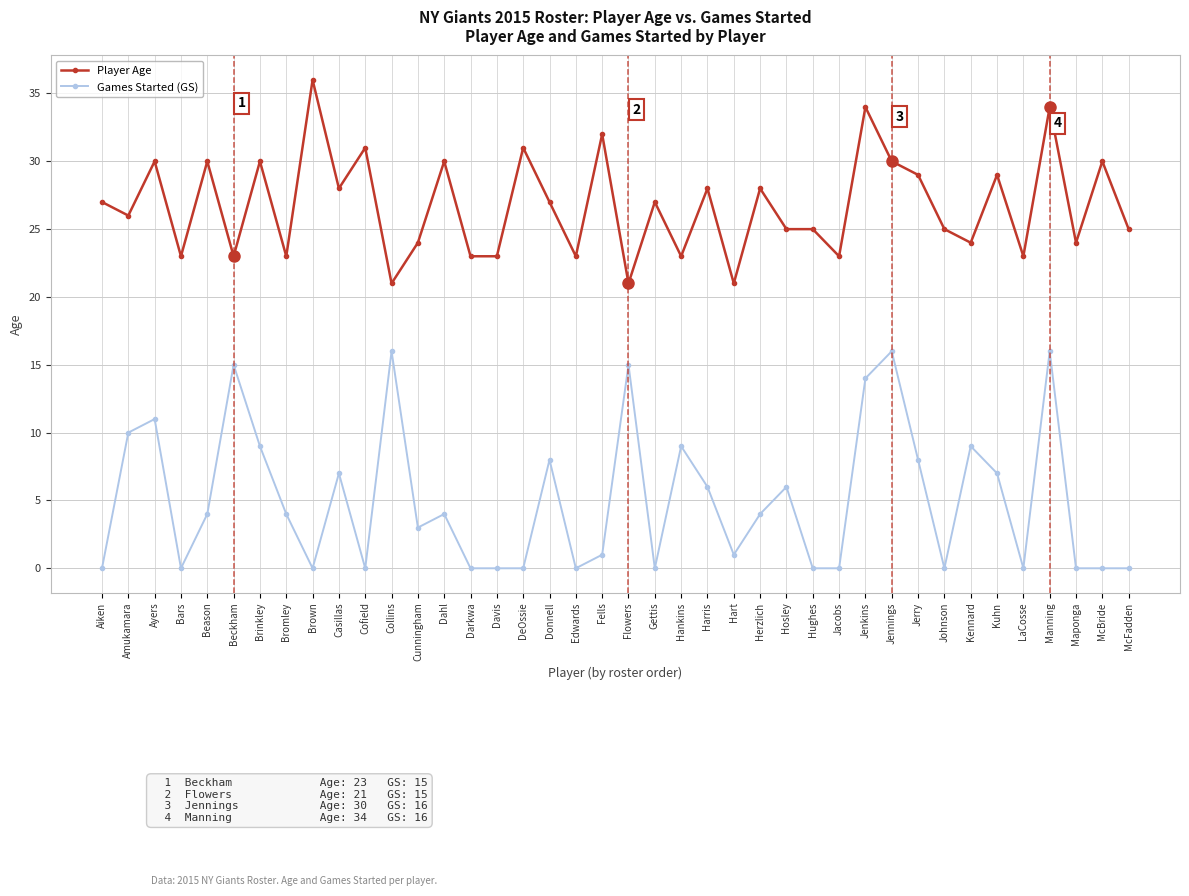

Rank the series at Hughes from lowest to highest value.

Games Started (GS), Player Age